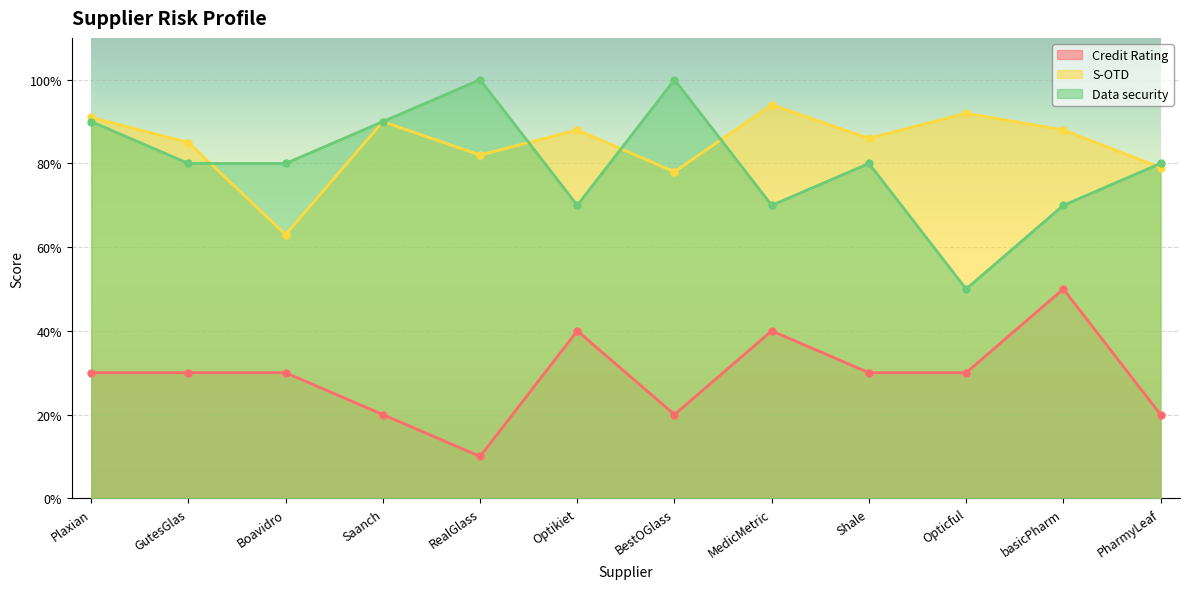

At which category does Data security reach its first local peak?

RealGlass